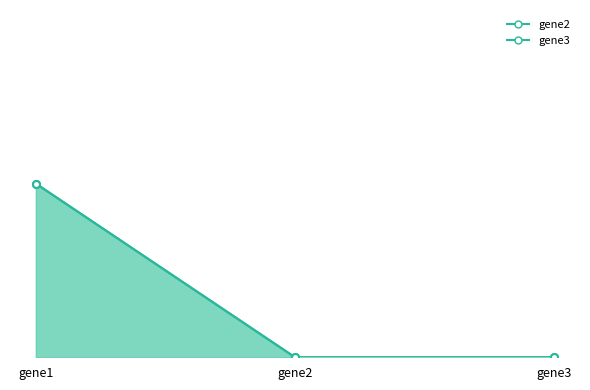

How many data points in gene3_line are above 0?

1